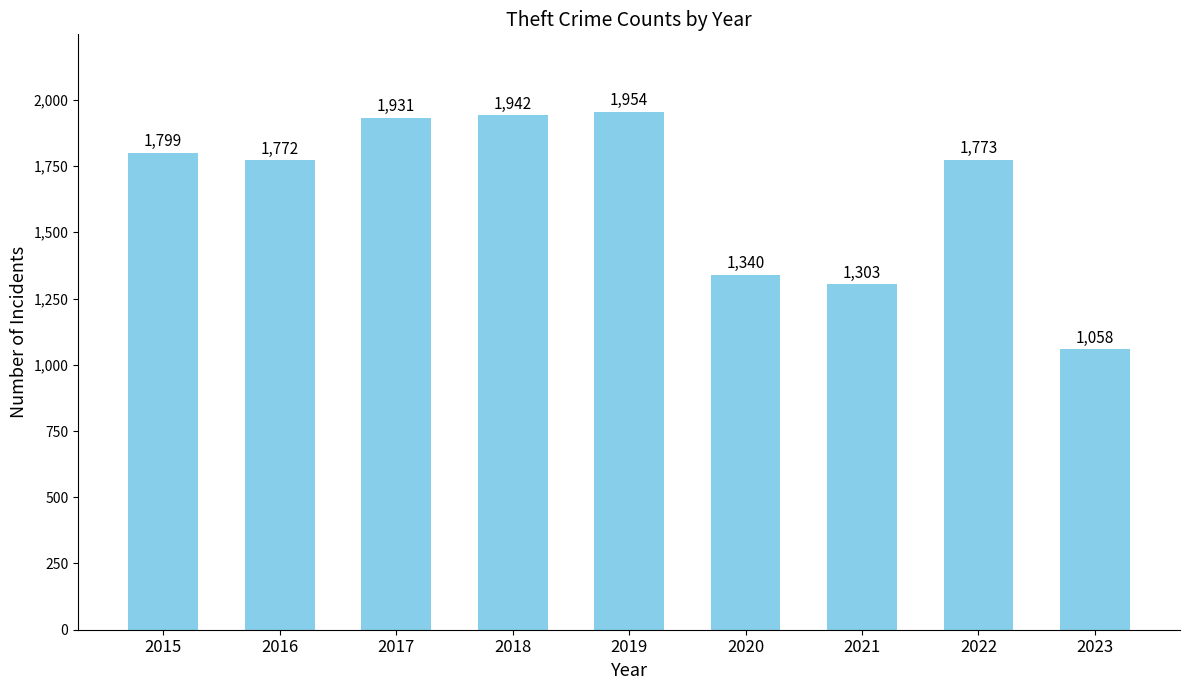

What is the difference between the maximum and minimum values?

896